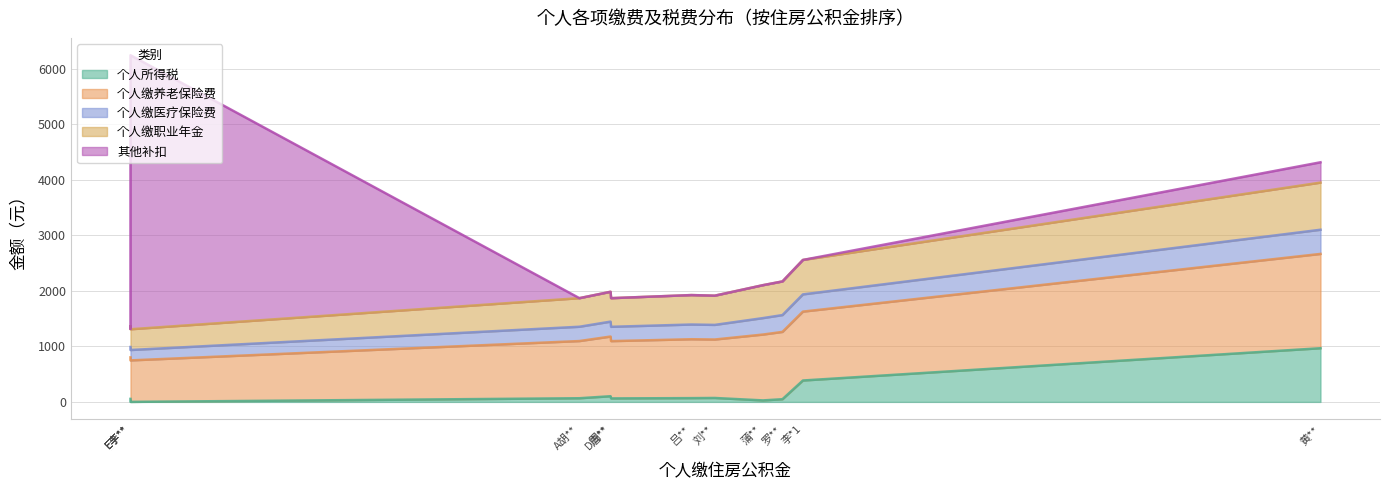

Count the number of data series in this chart.

5